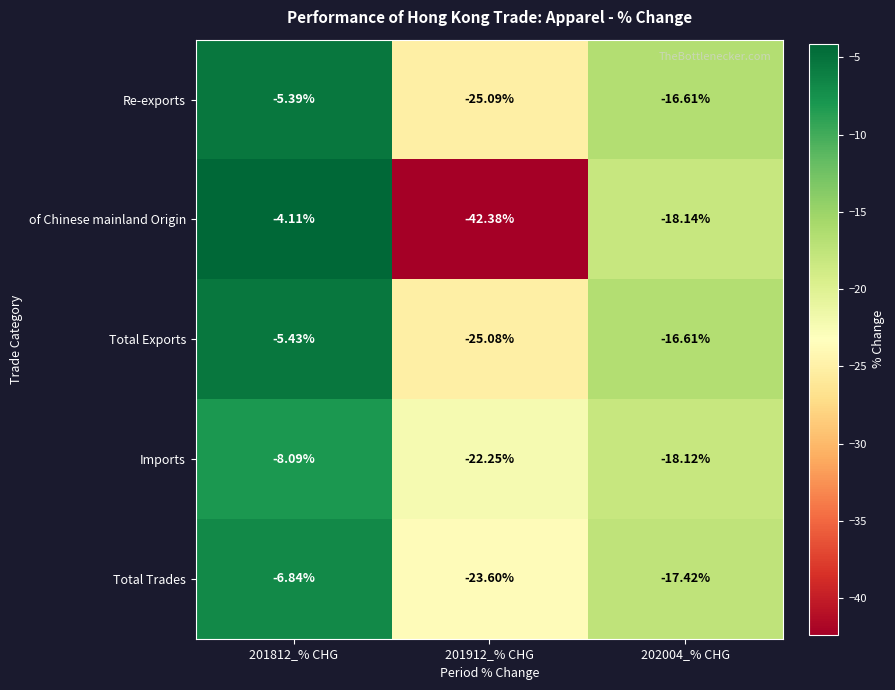

How many values in the Imports series exceed -18?

1